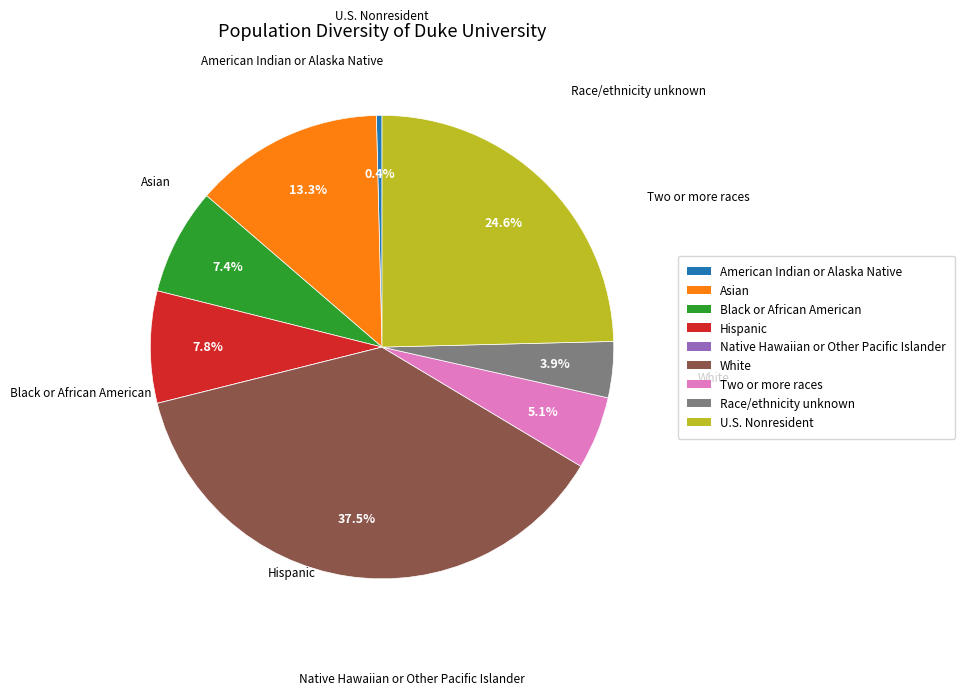

Is Black or African American the majority of the pie?

No